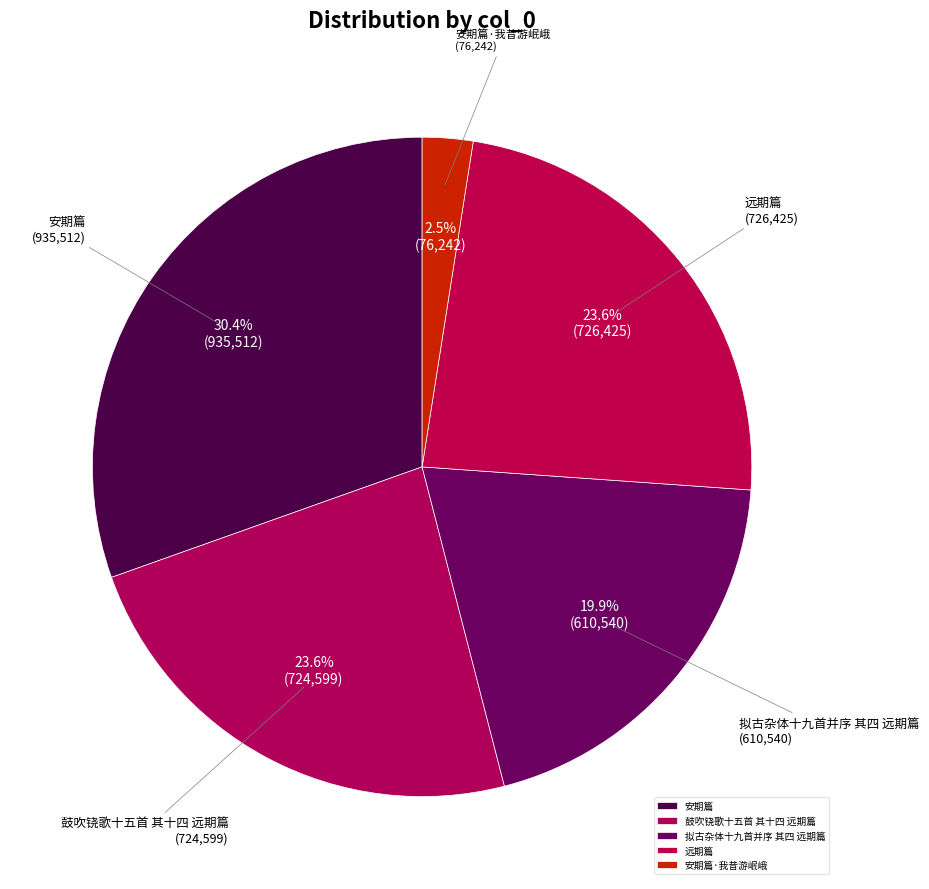

True or false: 安期篇 accounts for 16% of the total.

False